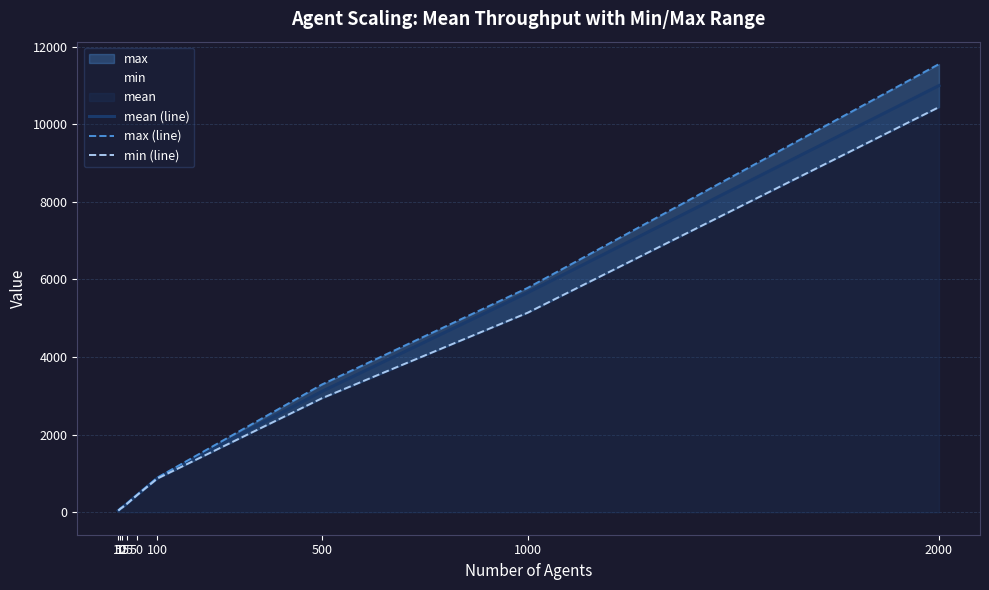

List the series in order of their peak value, highest first.

max (line), mean (line), min (line)